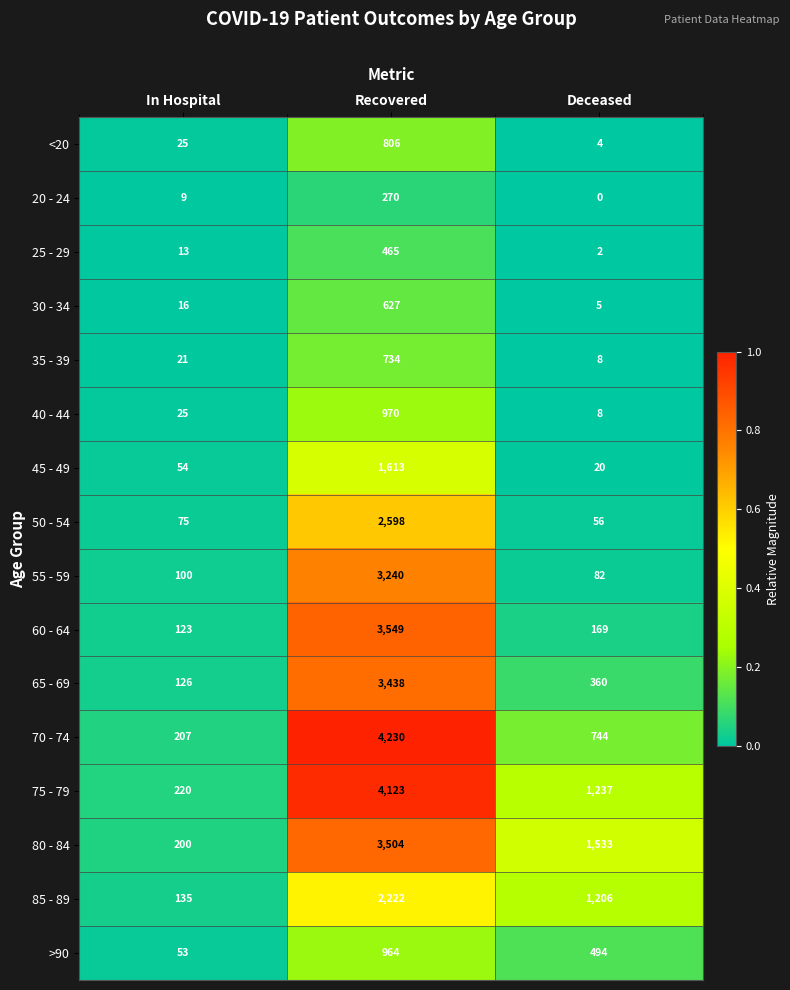

At which label does 85 - 89 first exceed 1206?

Recovered